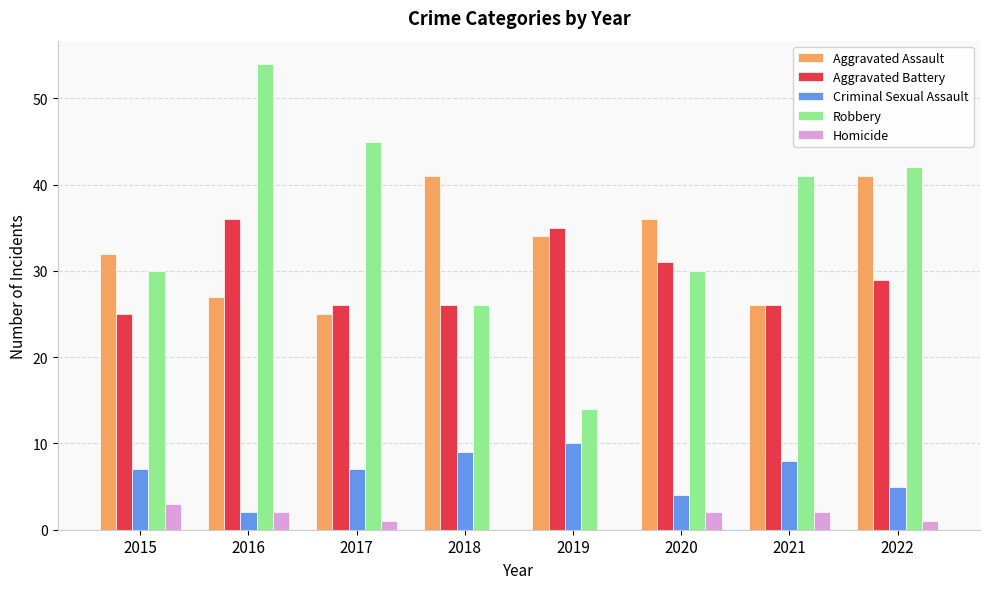

Which label corresponds to the largest value in the chart?

2016